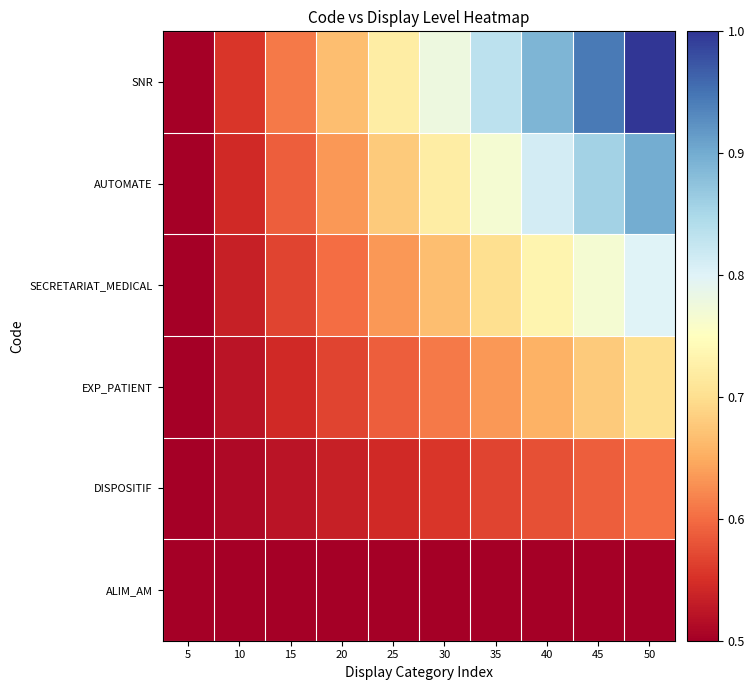

Reading left to right, extract all data points from this chart.

ALIM_AM: 5=0.5	10=0.5	15=0.5	20=0.5	25=0.5	30=0.5	35=0.5	40=0.5	45=0.5	50=0.5
DISPOSITIF: 5=0.5	10=0.5	15=0.5	20=0.5	25=0.5	30=0.6	35=0.6	40=0.6	45=0.6	50=0.6
EXP_PATIENT: 5=0.5	10=0.5	15=0.5	20=0.6	25=0.6	30=0.6	35=0.6	40=0.7	45=0.7	50=0.7
SECRETARIAT_MEDICAL: 5=0.5	10=0.5	15=0.6	20=0.6	25=0.6	30=0.7	35=0.7	40=0.7	45=0.8	50=0.8
AUTOMATE: 5=0.5	10=0.5	15=0.6	20=0.6	25=0.7	30=0.7	35=0.8	40=0.8	45=0.9	50=0.9
SNR: 5=0.5	10=0.6	15=0.6	20=0.7	25=0.7	30=0.8	35=0.8	40=0.9	45=0.9	50=1.0